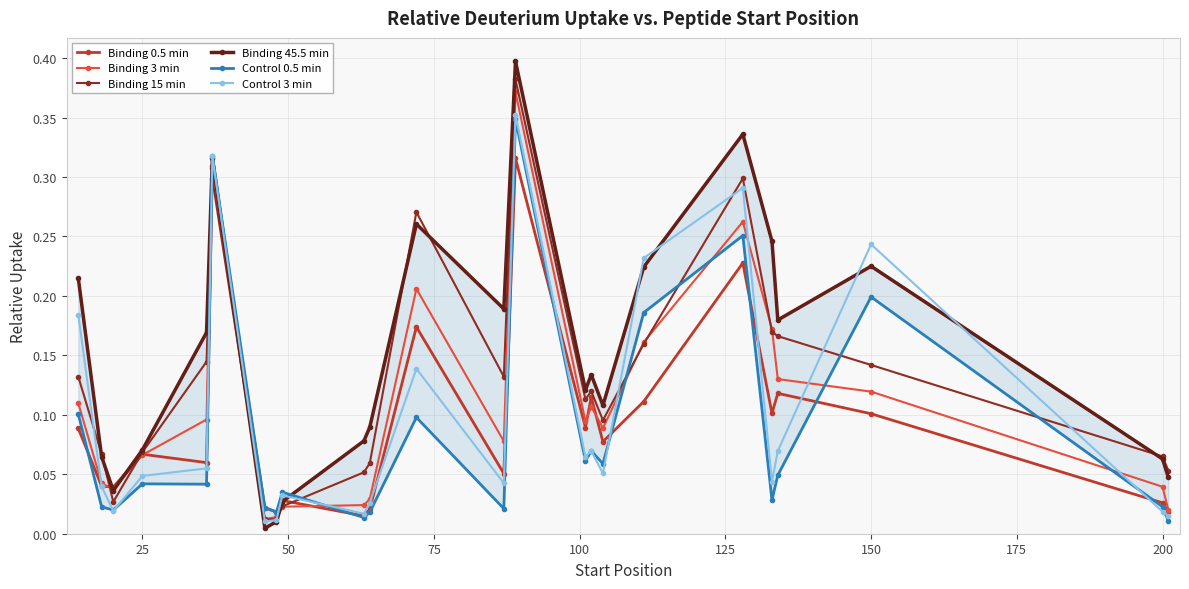

Where is the first local maximum for Binding 0.5 min?

25